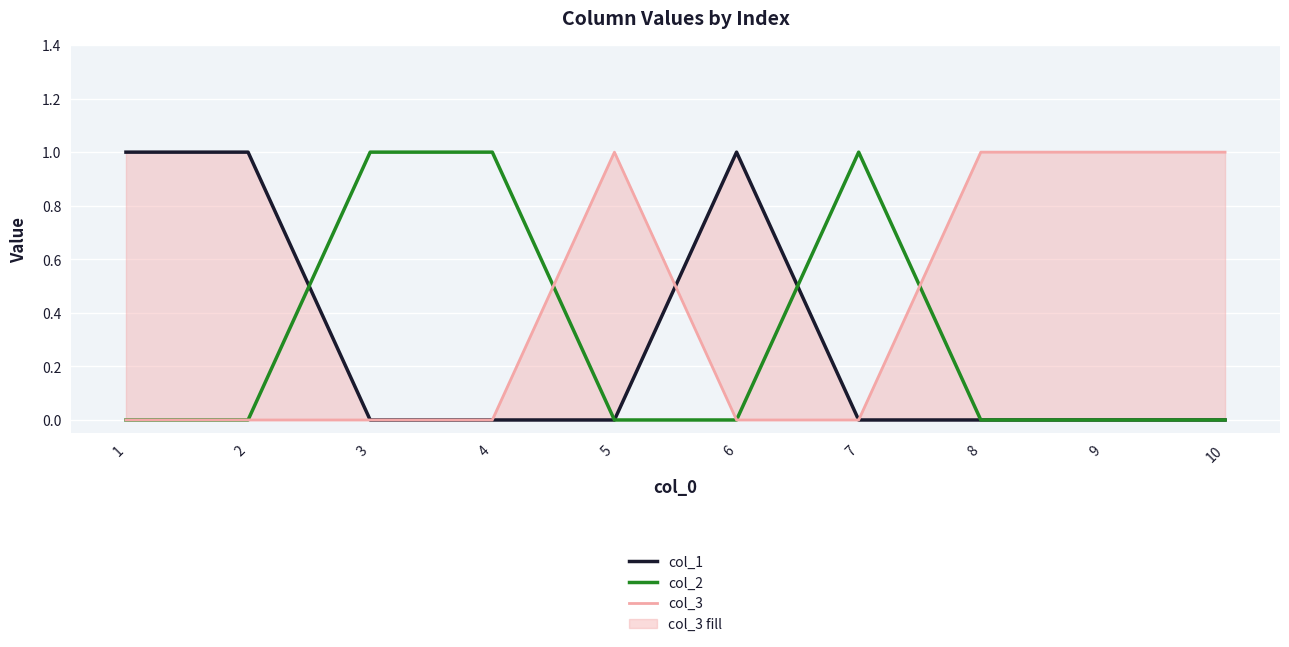

Reading left to right, extract all data points from this chart.

col_1: 1=1	2=1	3=0	4=0	5=0	6=1	7=0	8=0	9=0	10=0
col_2: 1=0	2=0	3=1	4=1	5=0	6=0	7=1	8=0	9=0	10=0
col_3: 1=0	2=0	3=0	4=0	5=1	6=0	7=0	8=1	9=1	10=1